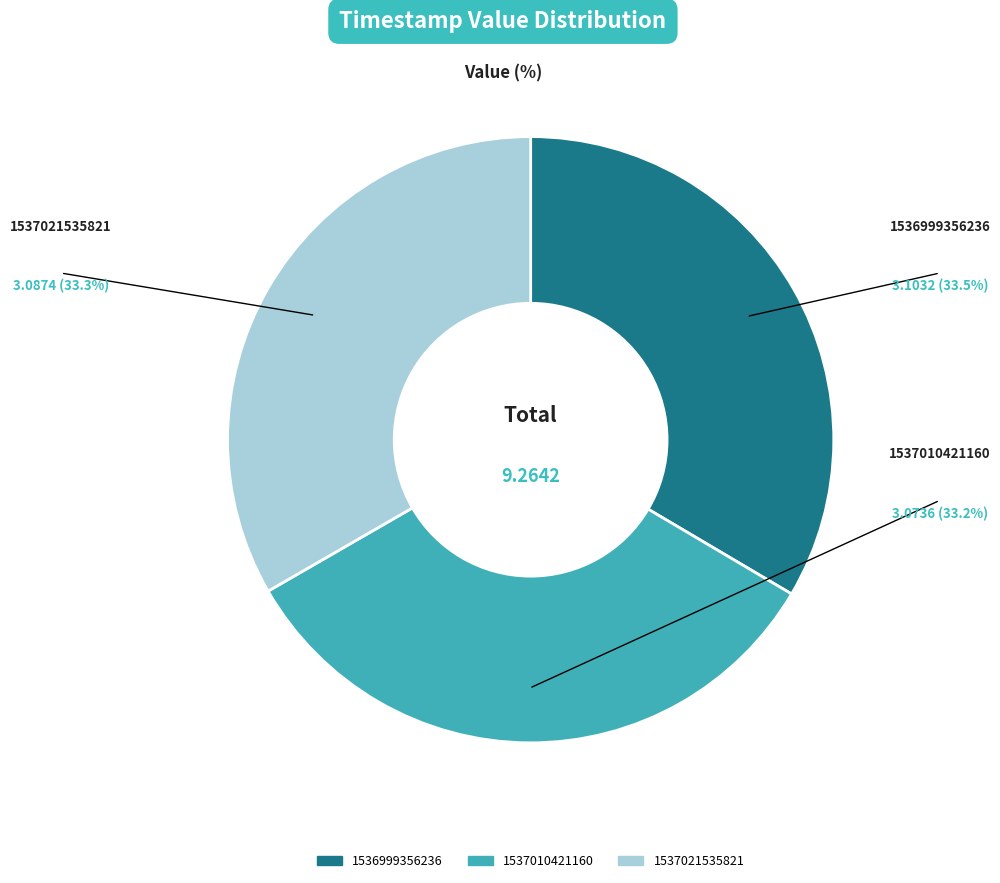

Does any single category account for the majority?

No